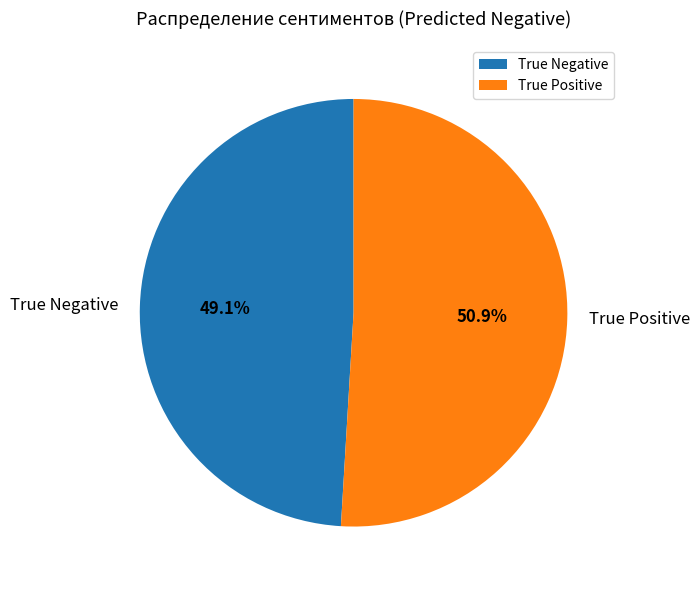

To the nearest percent, what percentage of the pie is True Negative?

49%